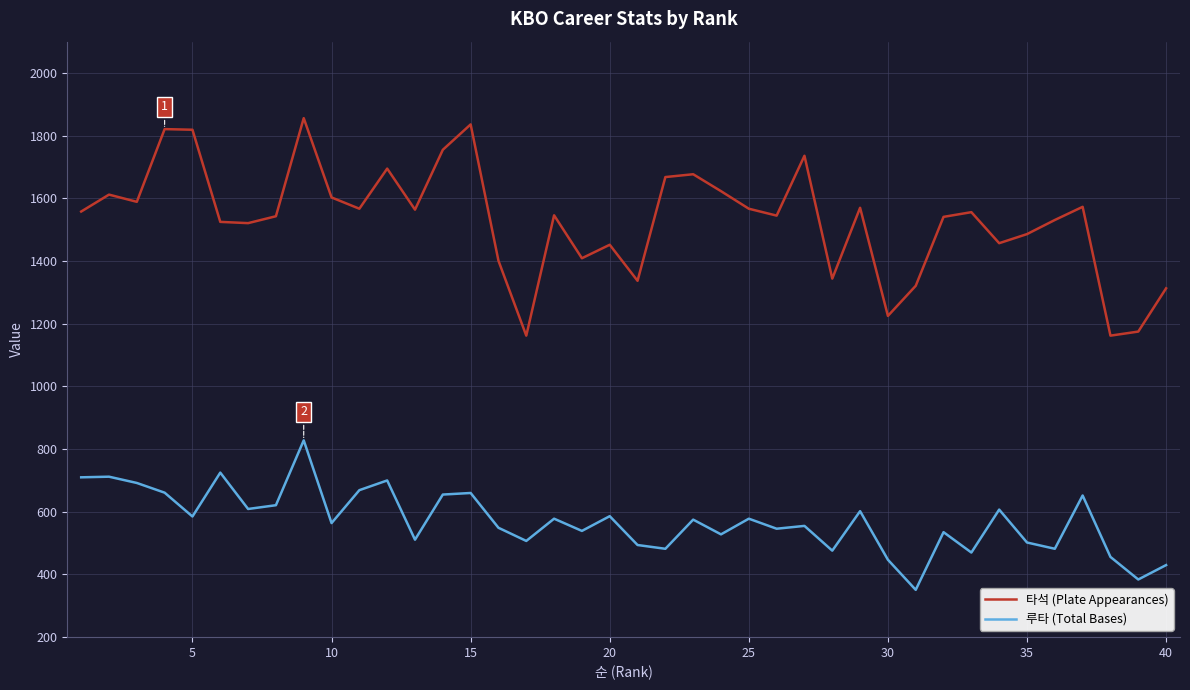

Which series has the largest range (max minus min)?

타석 (Plate Appearances)